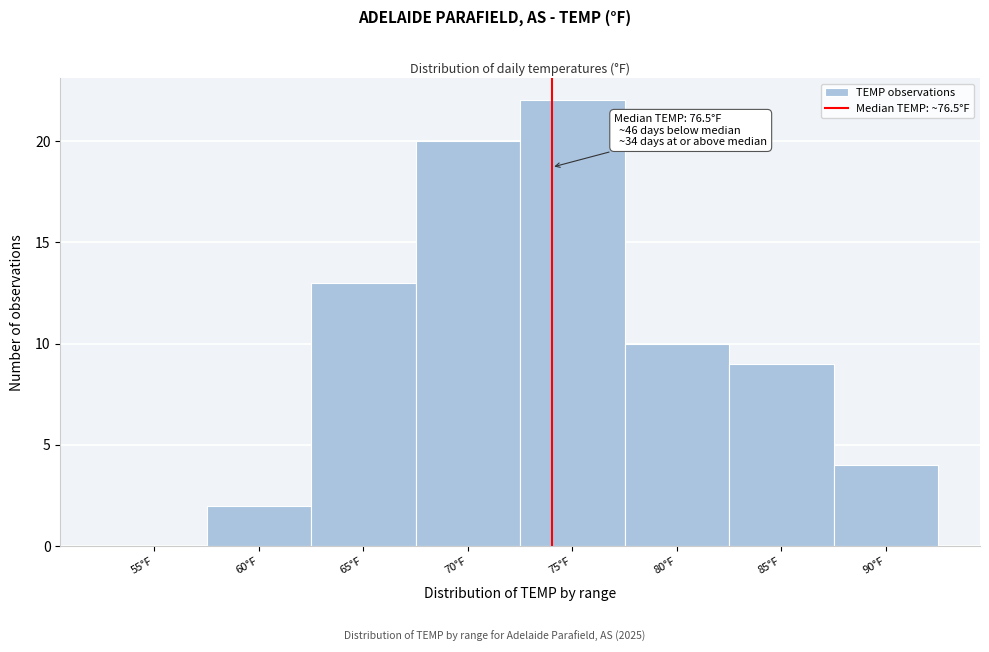

Reading right to left, what are all the values shown in this chart?

90°F=4	85°F=9	80°F=10	75°F=22	70°F=20	65°F=13	60°F=2	55°F=0